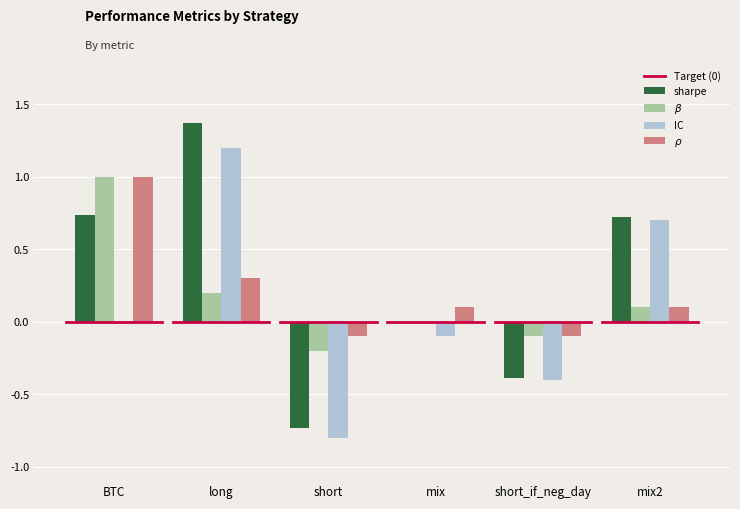

What is the sum of the IC values at BTC and short?

-0.8